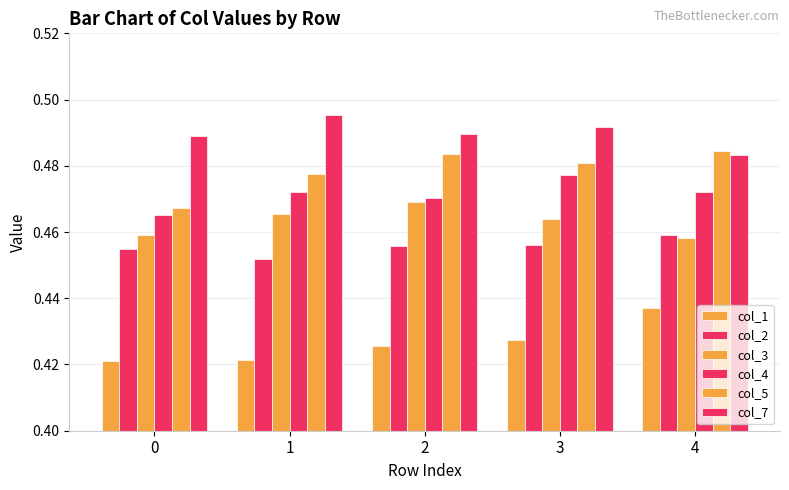

How many series are shown in this chart?

6